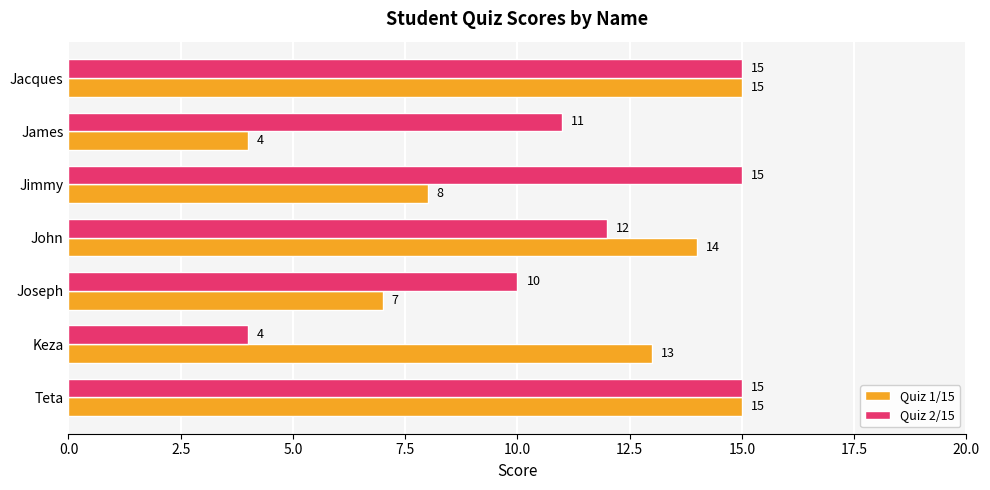

Where is Quiz 1/15 nearest to the value 9?

Jimmy